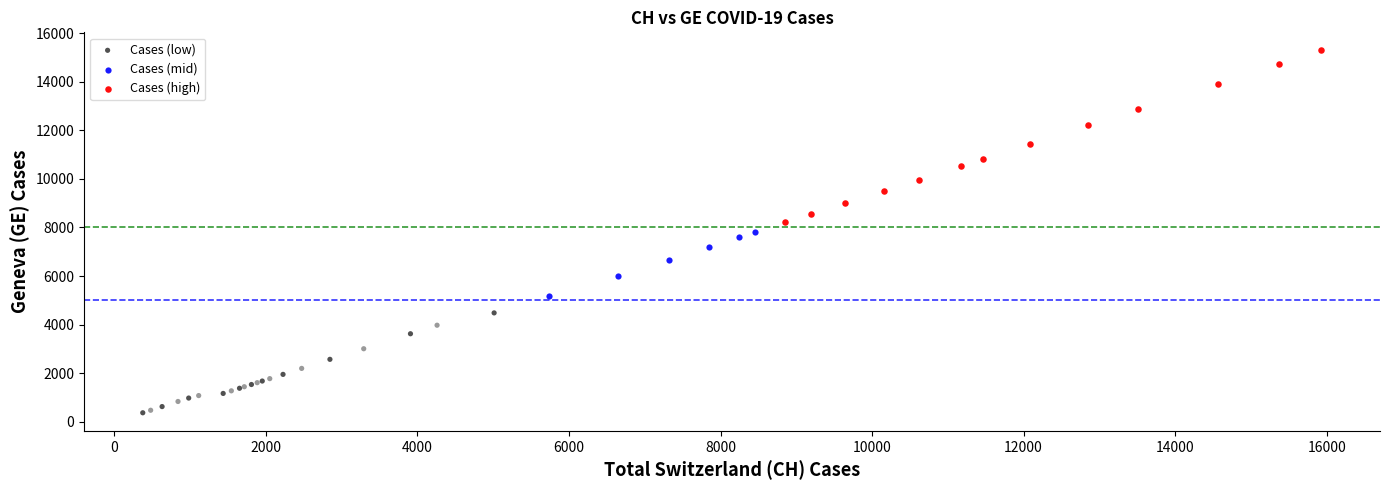

Which series has the largest Y range (max minus min)?

Cases (high)